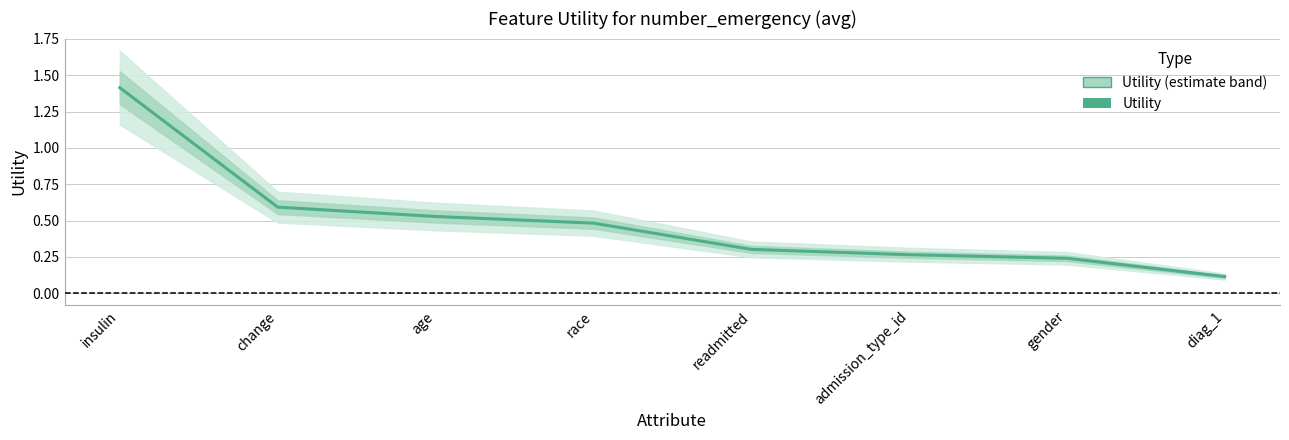

What is the sum of the values at admission_type_id and age?

0.8